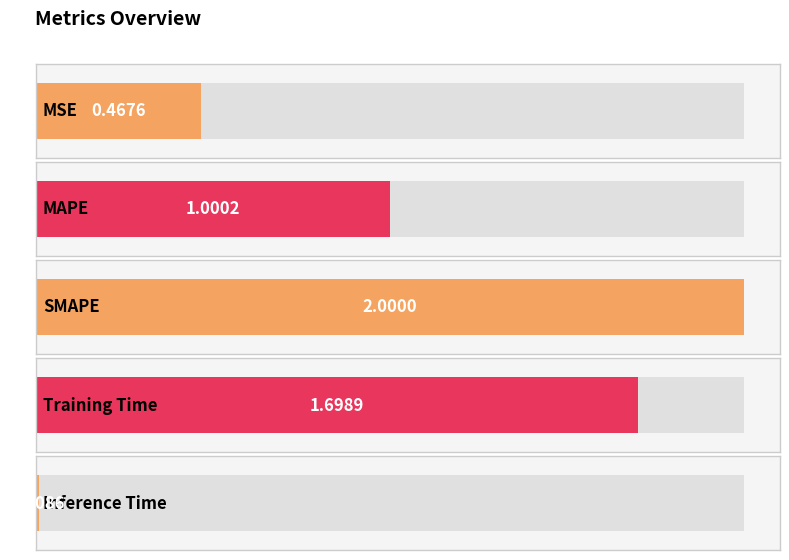

What is the change in value from SMAPE to Training Time?

-0.3